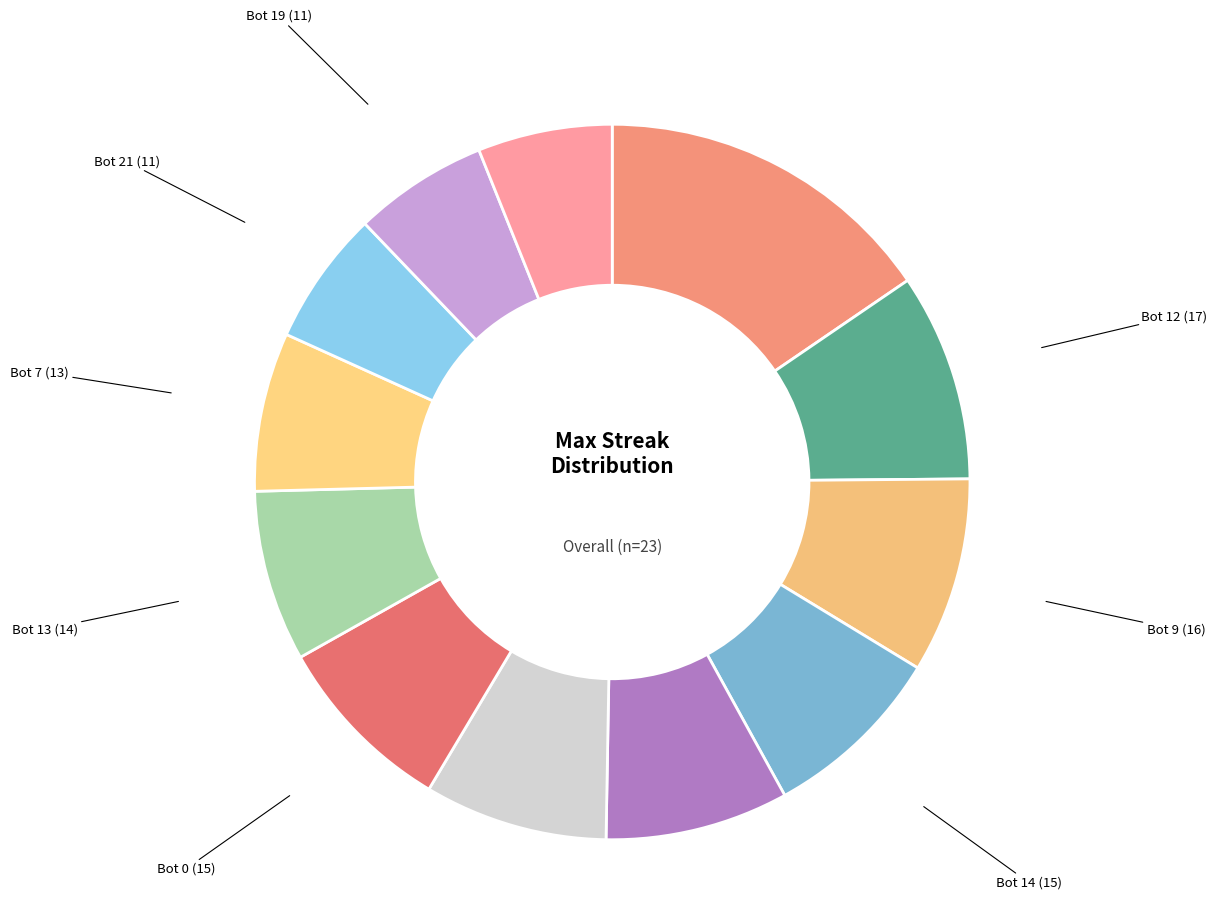

Rank the categories by value from lowest to highest.

Bot 21 (11), Bot 19 (11), Bot 5 (11), Bot 7 (13), Bot 13 (14), Bot 14 (15), Bot 11 (15), Bot 2 (15), Bot 0 (15), Bot 9 (16), Bot 12 (17), Bot 1 (28)